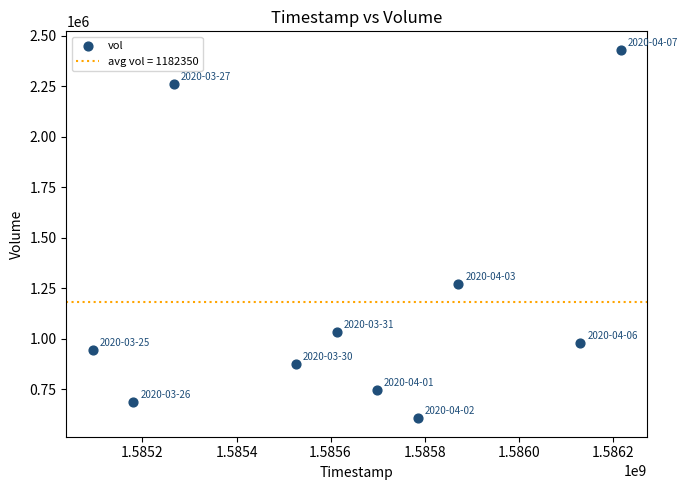

What is the average Y value?

1182350